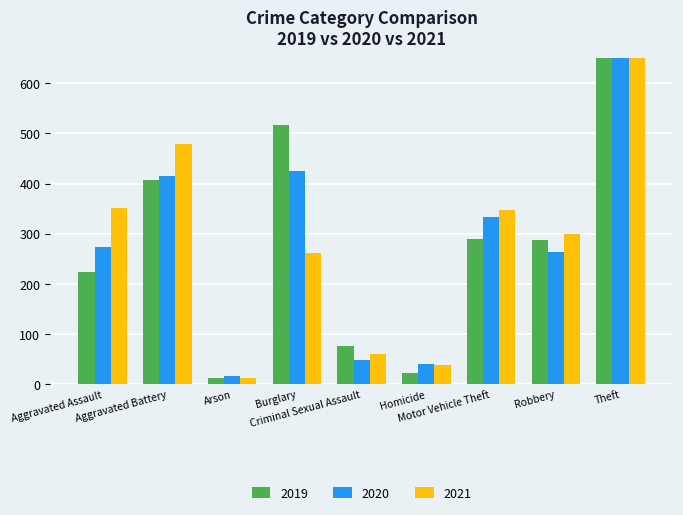

What are all the series names shown in the legend?

2019, 2020, 2021